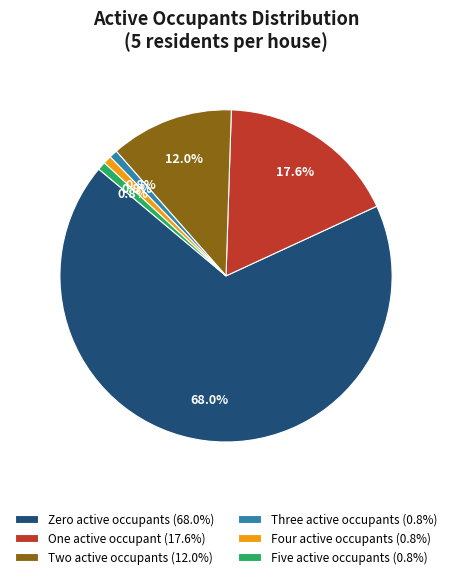

Is there a majority slice in this chart?

Yes